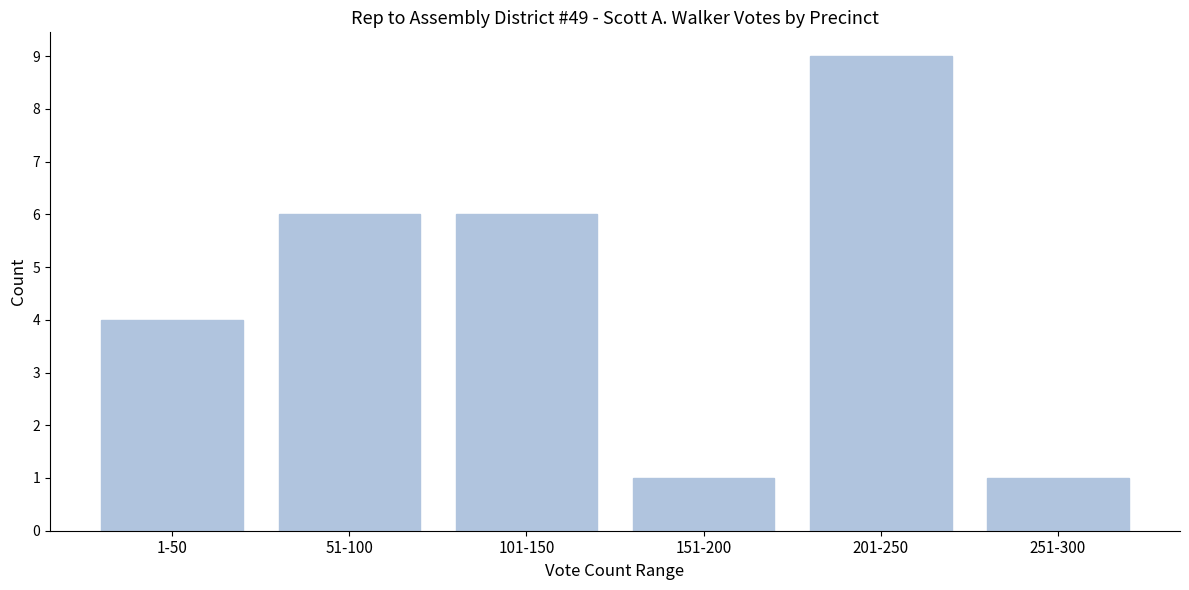

Reading left to right, extract all data points from this chart.

4	6	6	1	9	1